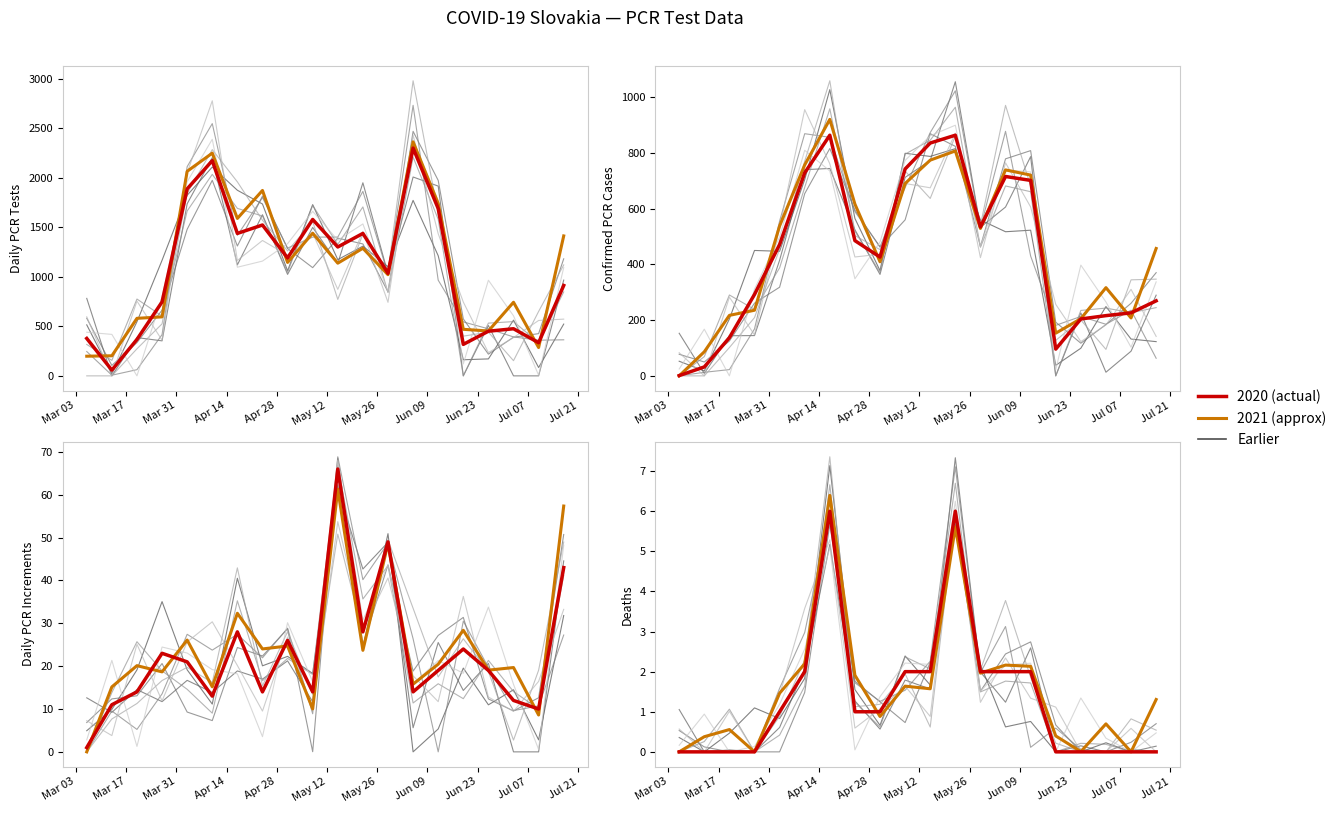

Is it true that Dennych.PCR.prirastkov equals 6.7 at Jun 09?

False